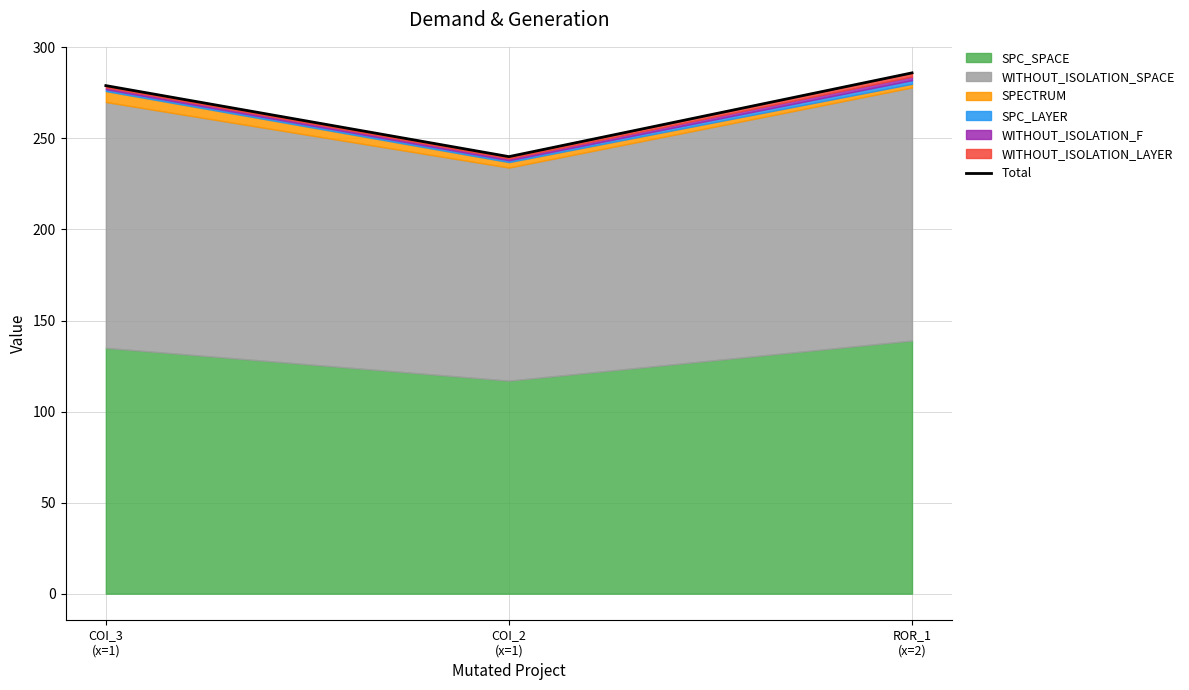

The value at ROR_1
(x=2) is 286. True or false?

True